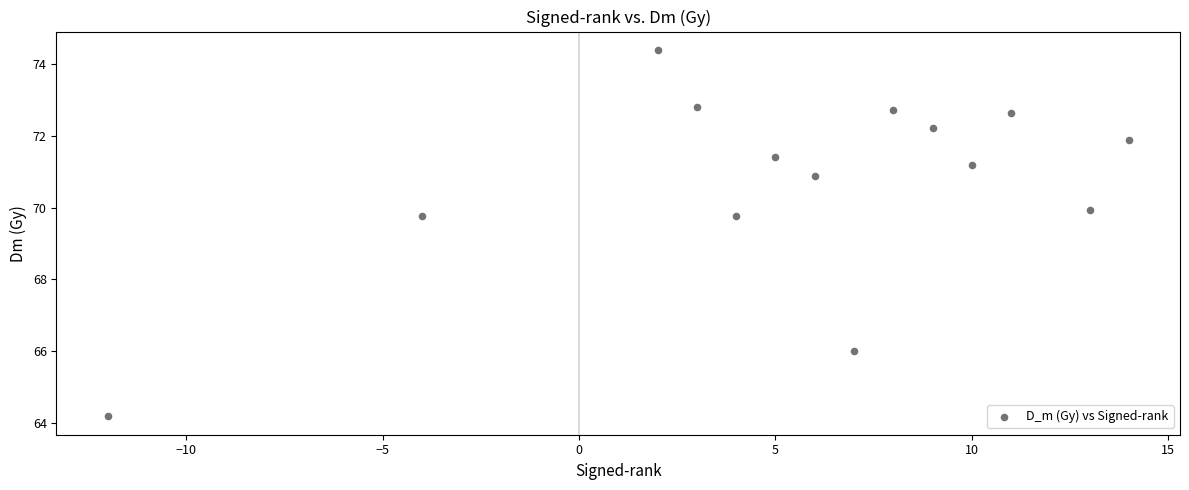

What is the range of Y values (max minus min)?

10.2